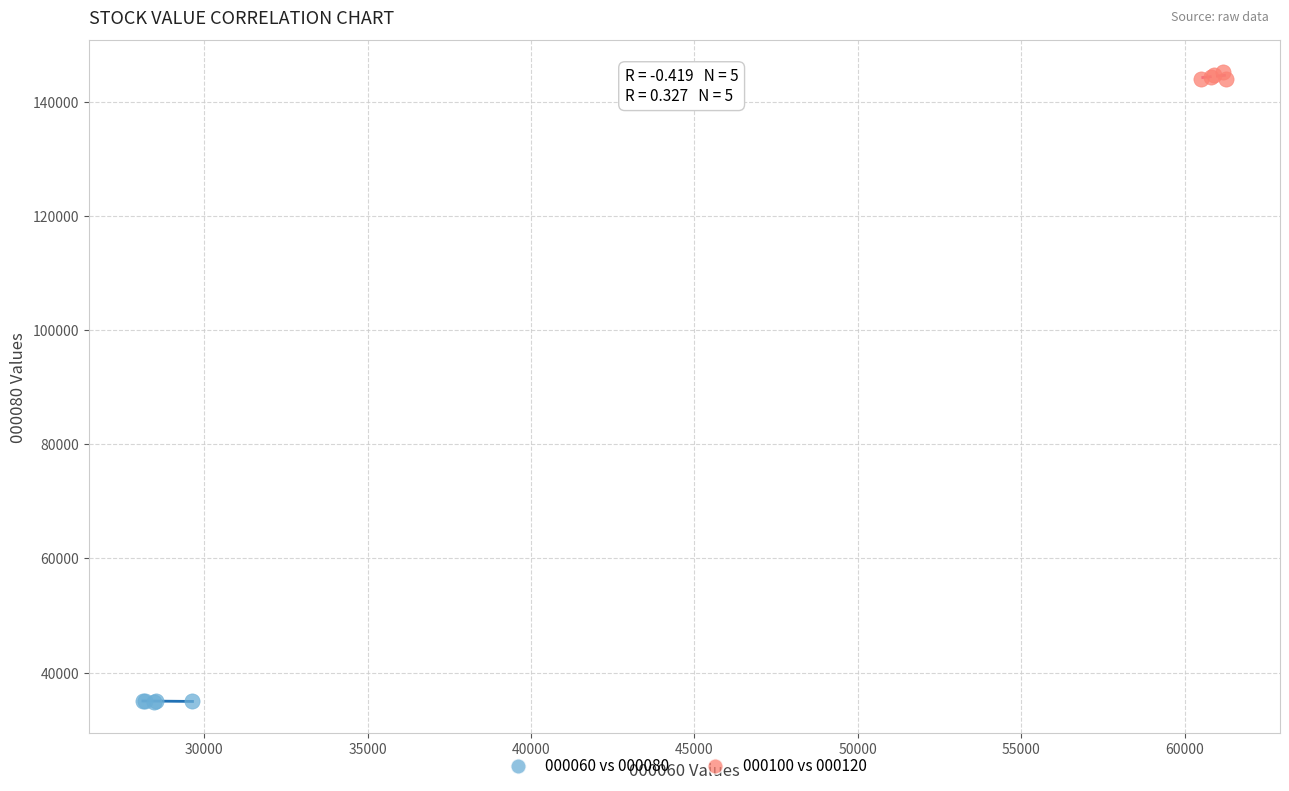

Which series contains the highest Y value?

000100 vs 000120